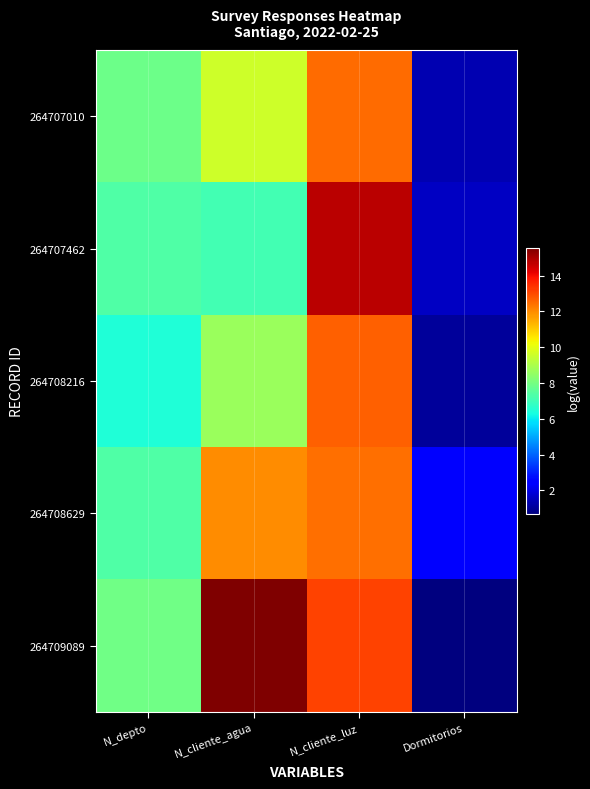

Reading left to right, list all the values displayed in this chart.

264707010: N_depto=7.9	N_cliente_agua=9.6	N_cliente_luz=12.5	Dormitorios=1.4
264707462: N_depto=7.3	N_cliente_agua=7.1	N_cliente_luz=14.8	Dormitorios=1.6
264708216: N_depto=6.4	N_cliente_agua=8.7	N_cliente_luz=12.7	Dormitorios=1.1
264708629: N_depto=7.3	N_cliente_agua=12.0	N_cliente_luz=12.5	Dormitorios=2.5
264709089: N_depto=7.9	N_cliente_agua=15.5	N_cliente_luz=13.2	Dormitorios=0.7